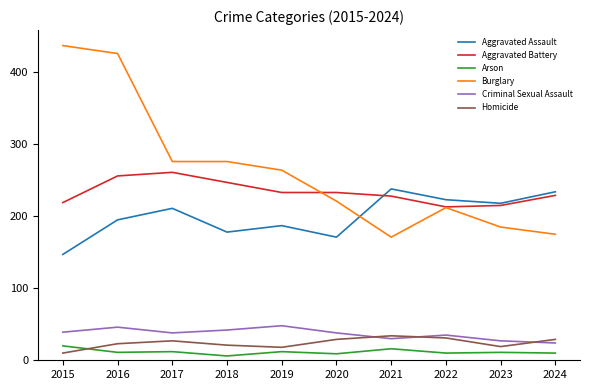

At which category is the sum across all series the highest?

2016